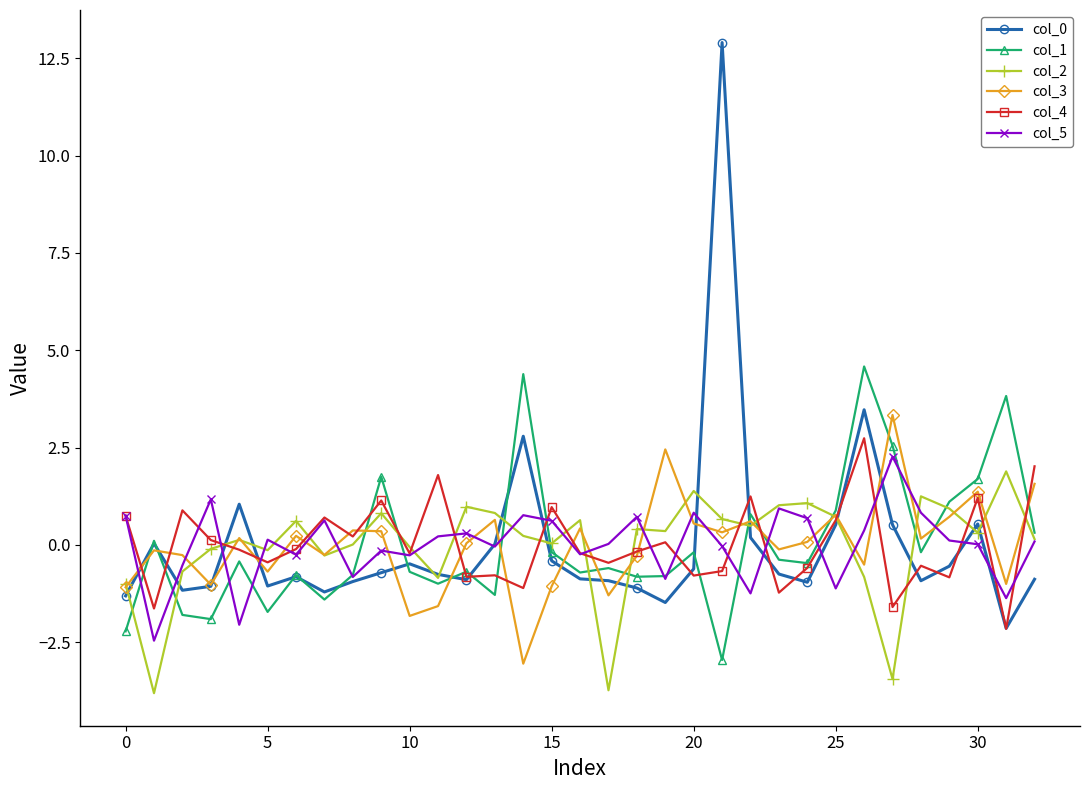

What is the value of the col_0 point at the 22nd from the left?

12.9